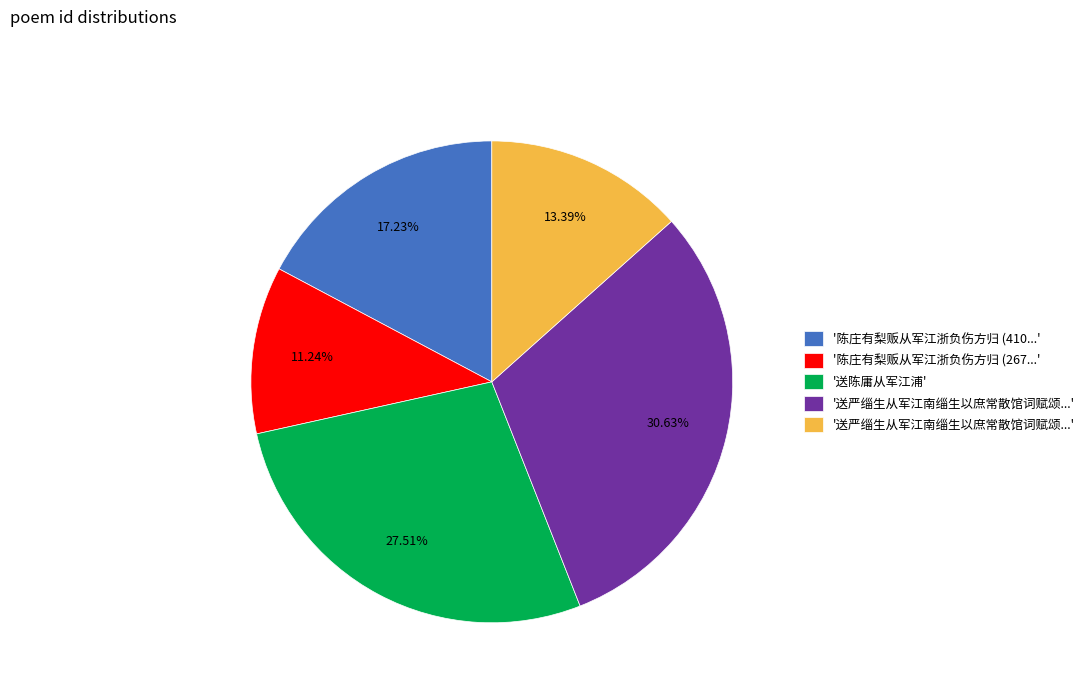

Is there any slice that represents more than half of the pie?

No